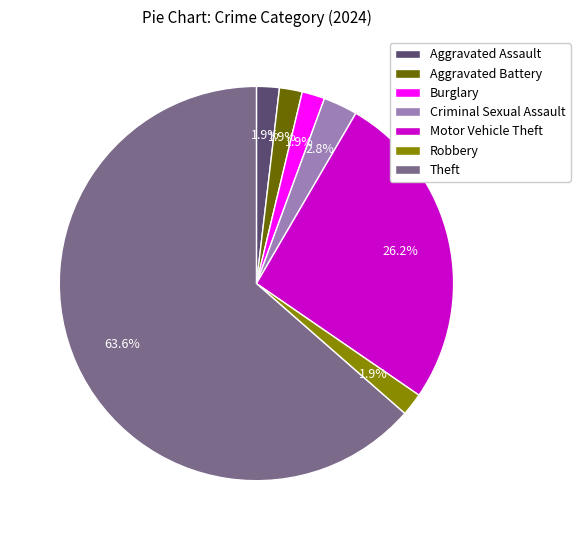

Between Criminal Sexual Assault and Motor Vehicle Theft, which is larger?

Motor Vehicle Theft